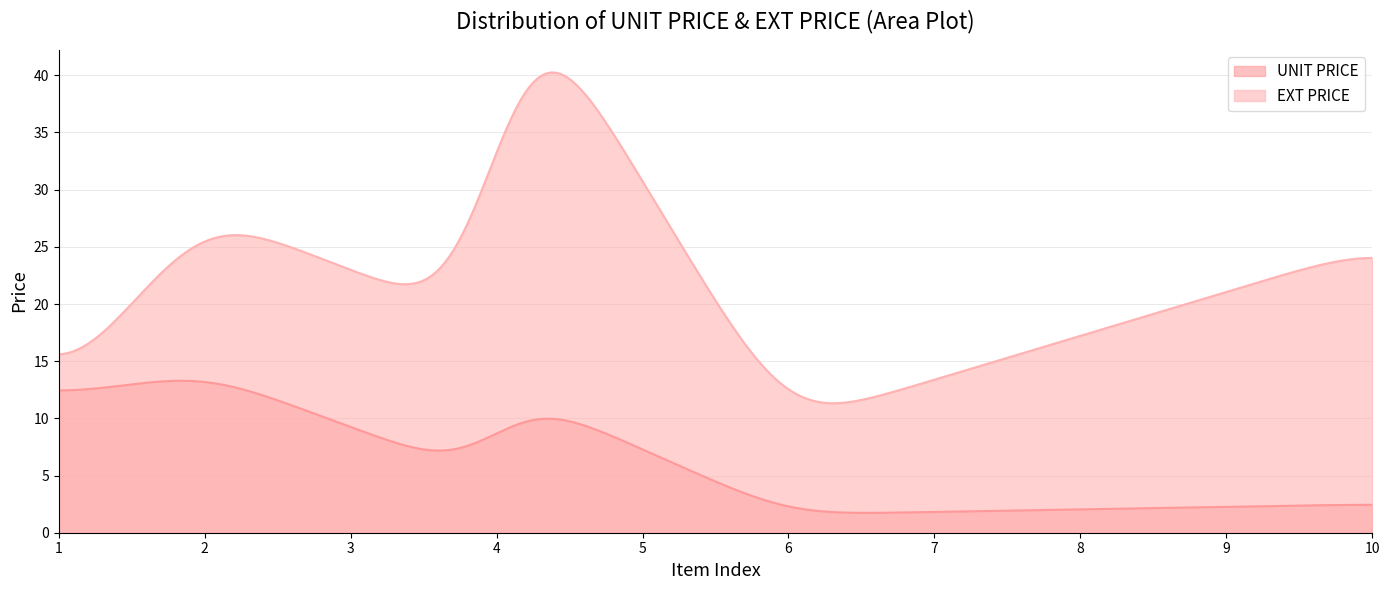

What are all the series names shown in the legend?

UNIT PRICE, EXT PRICE